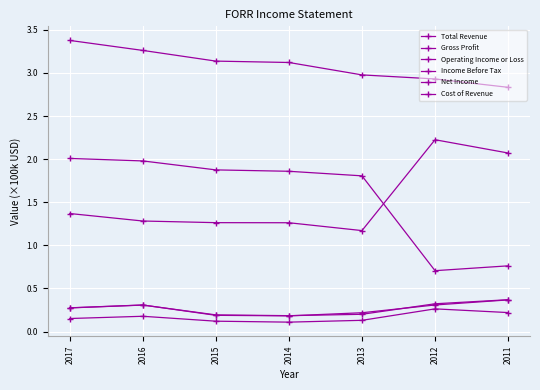

How many lines are shown in the chart?

6